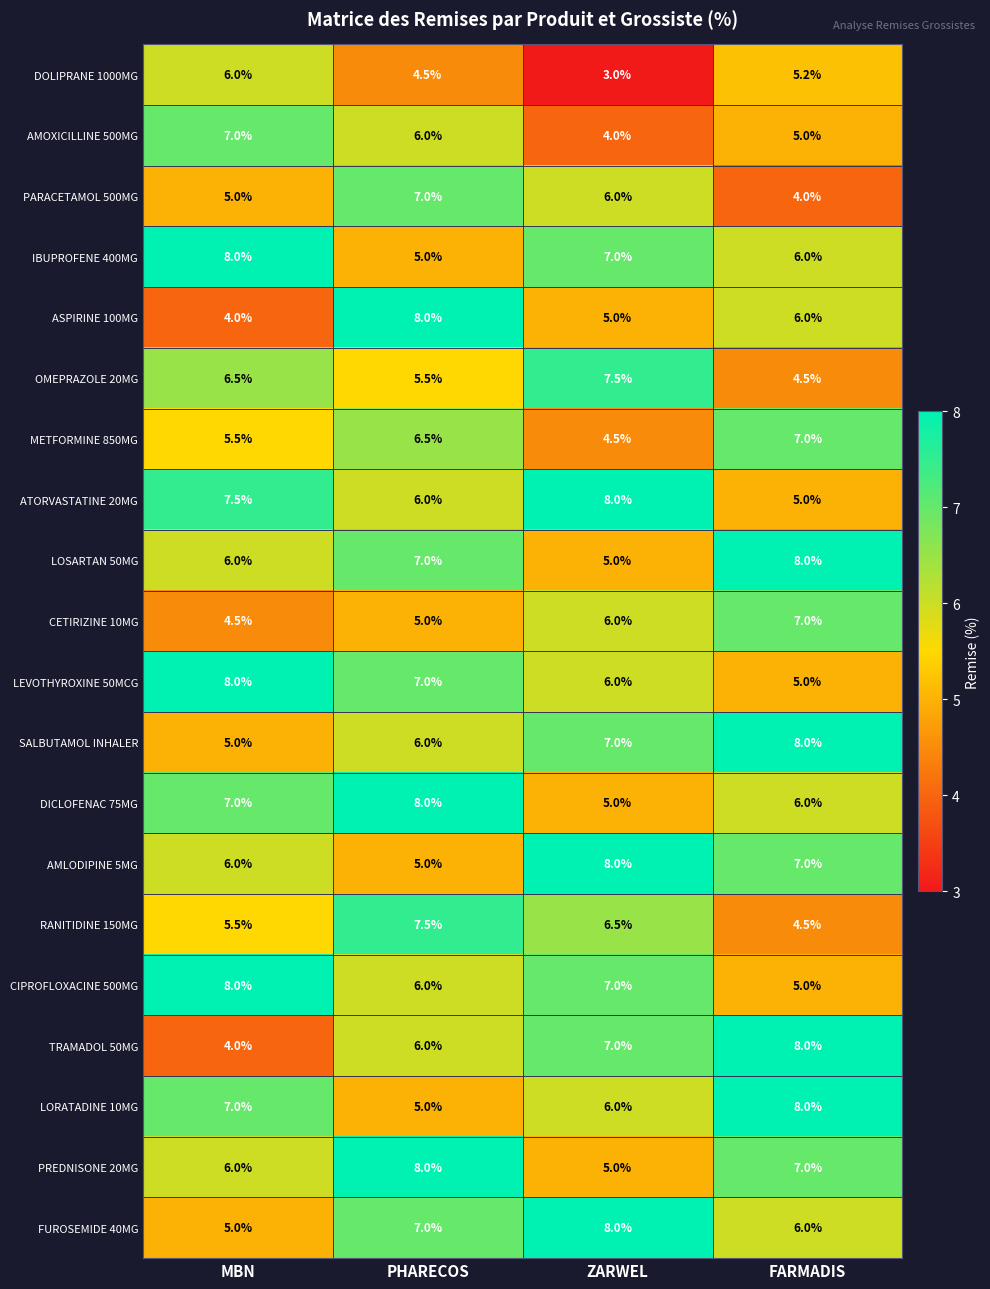

Which series has the largest total across all categories?

ATORVASTATINE 20MG